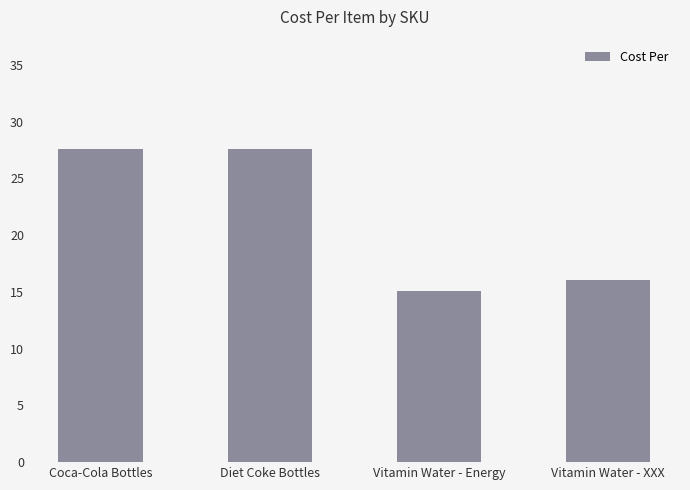

Which has a higher value, Vitamin Water - Energy or Vitamin Water - XXX?

Vitamin Water - XXX